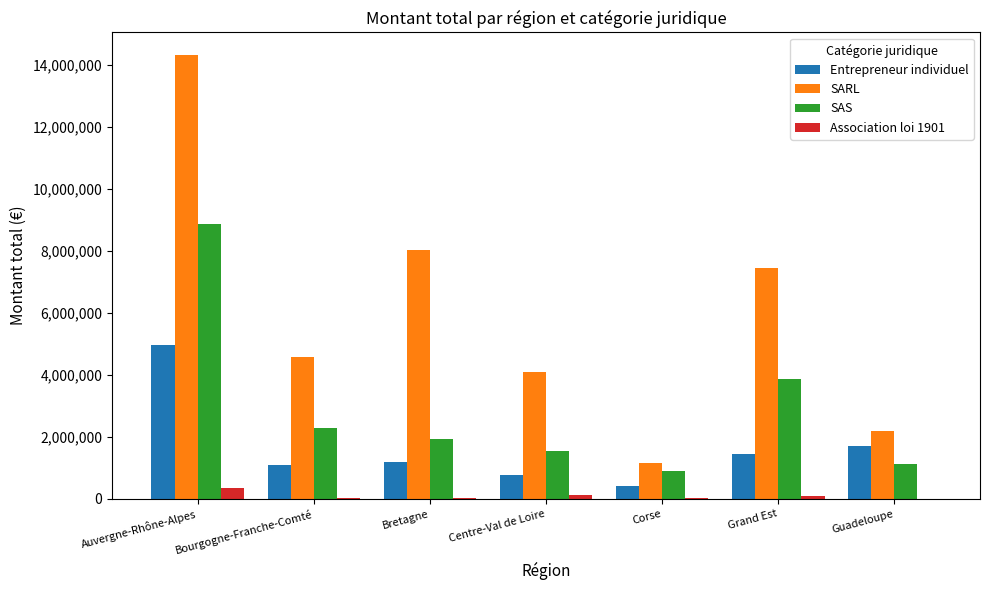

At which label does SARL reach its peak?

Auvergne-Rhône-Alpes